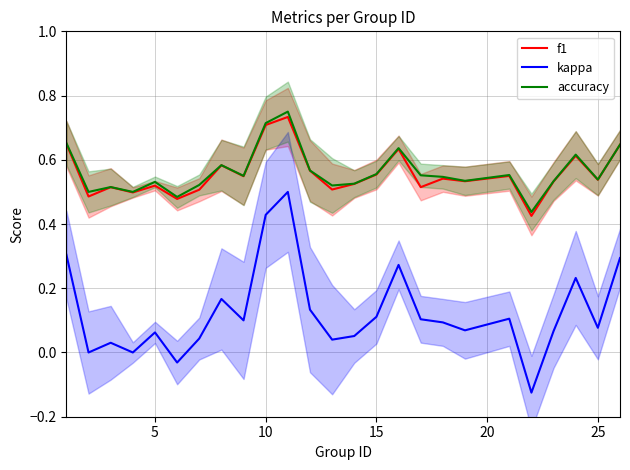

True or false: f1 has a value of 0.3 at 15.

False